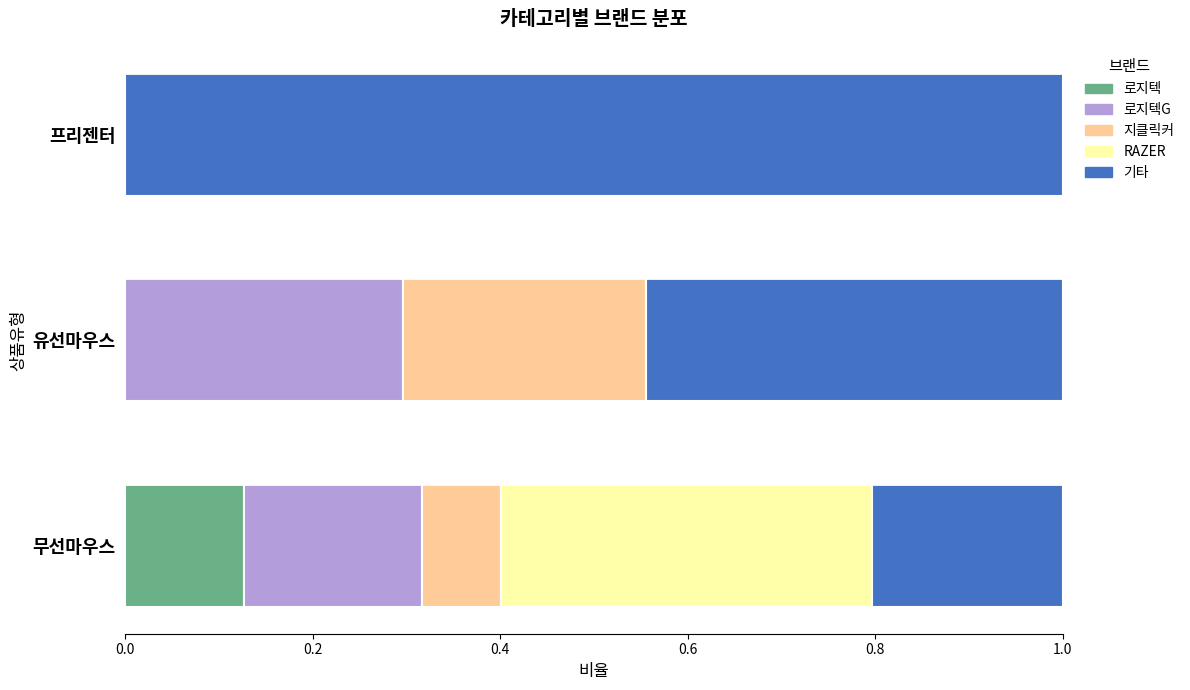

The 로지텍 series shows 0.2 at 무선마우스. True or false?

False